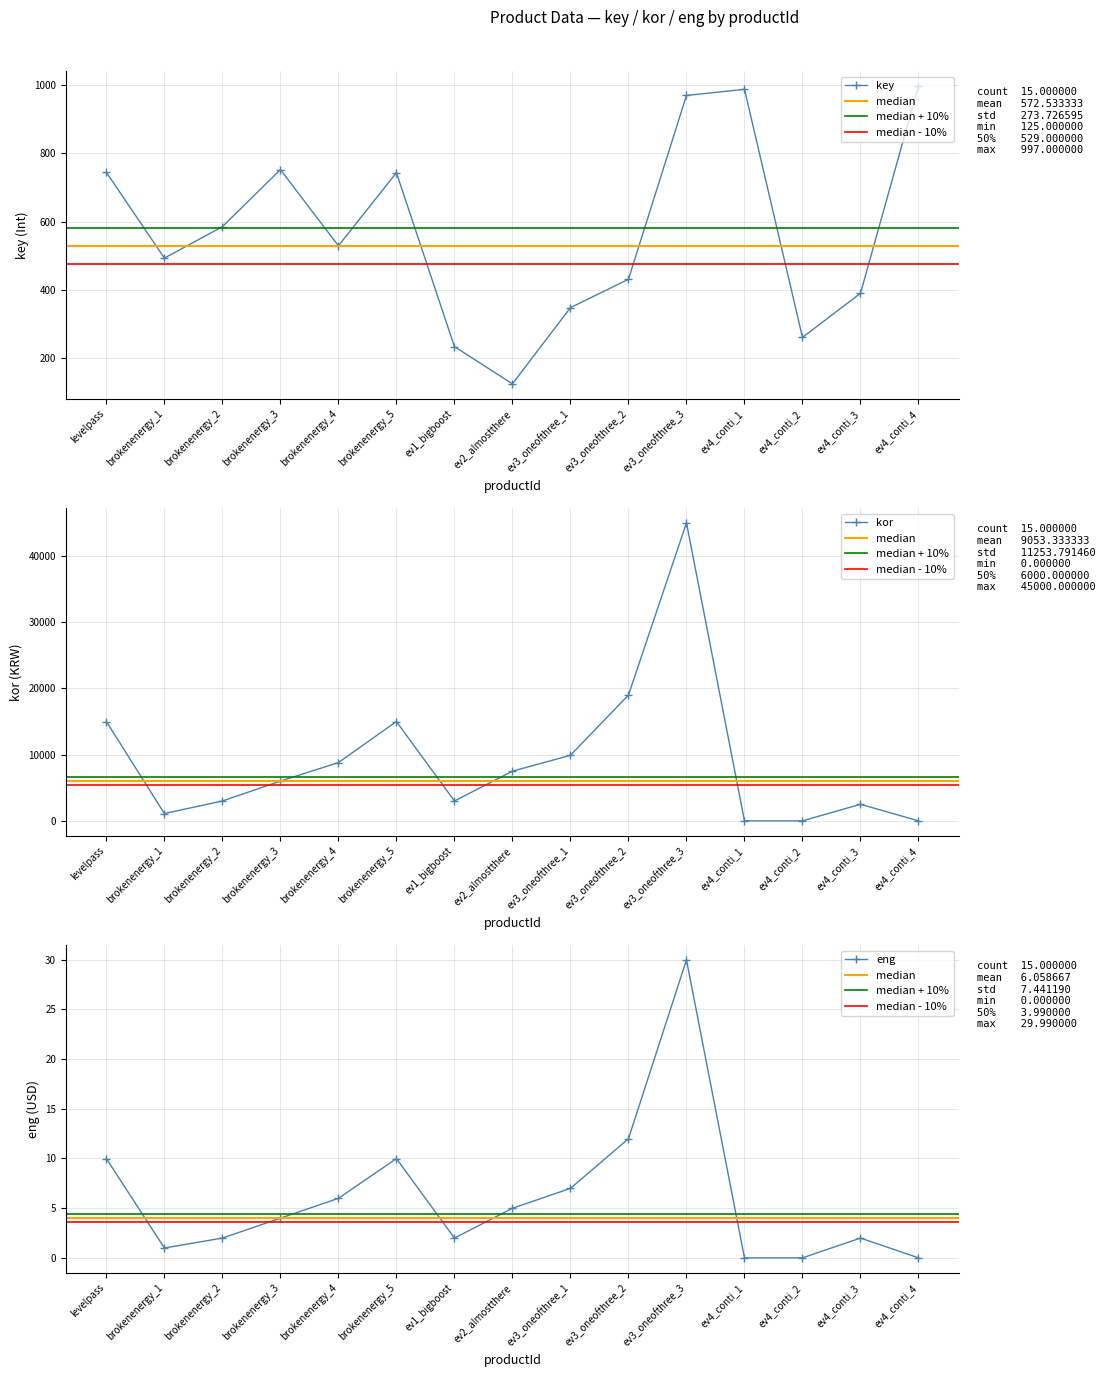

How many values in eng are above zero?

12